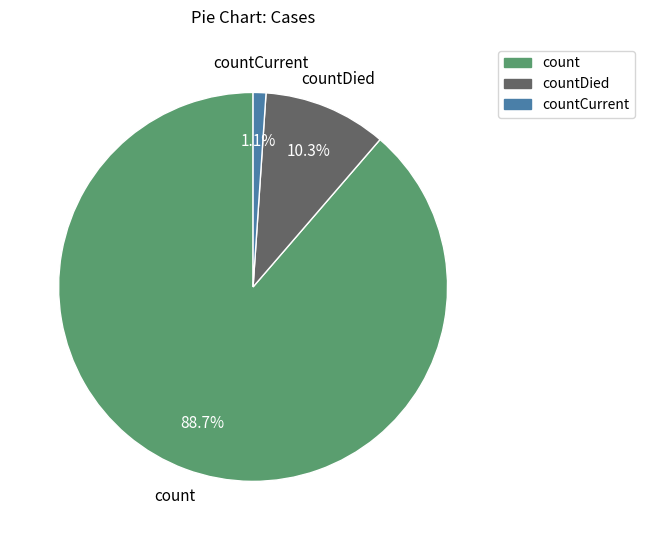

Does countCurrent account for over 50% of the chart?

No